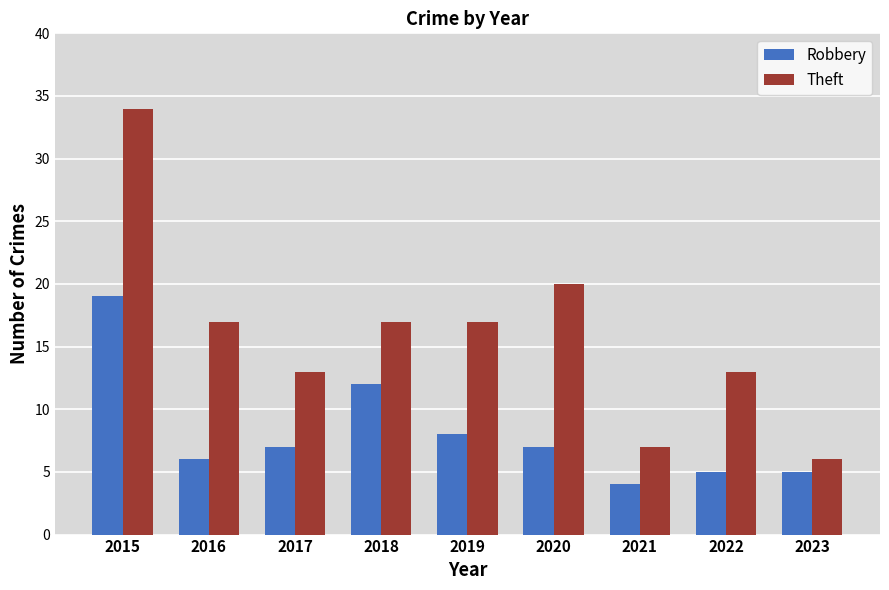

Which category has the highest value in the Robbery series?

2015